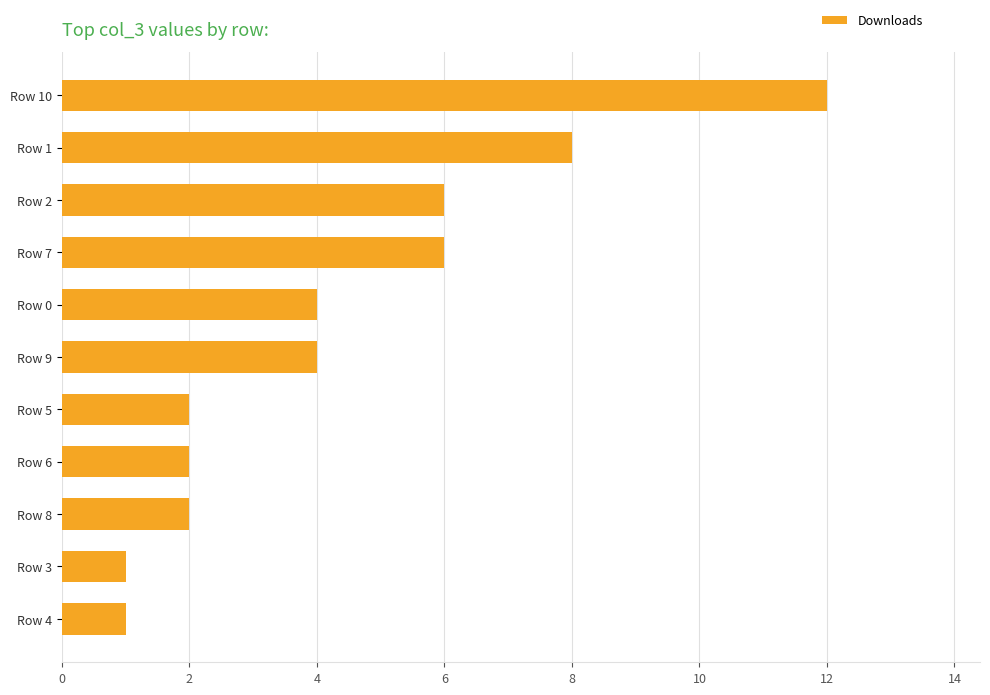

How many data points are less than 4?

5